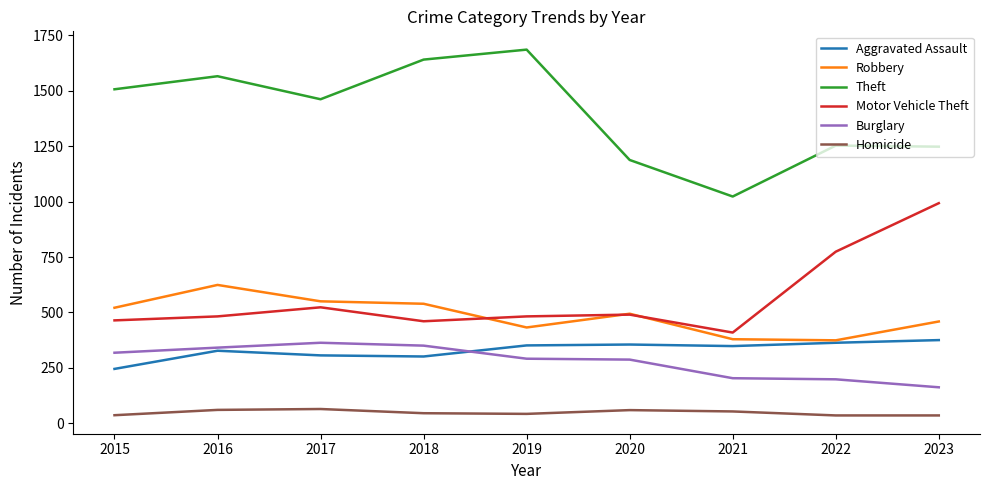

True or false: Robbery and Homicide intersect in this chart.

False